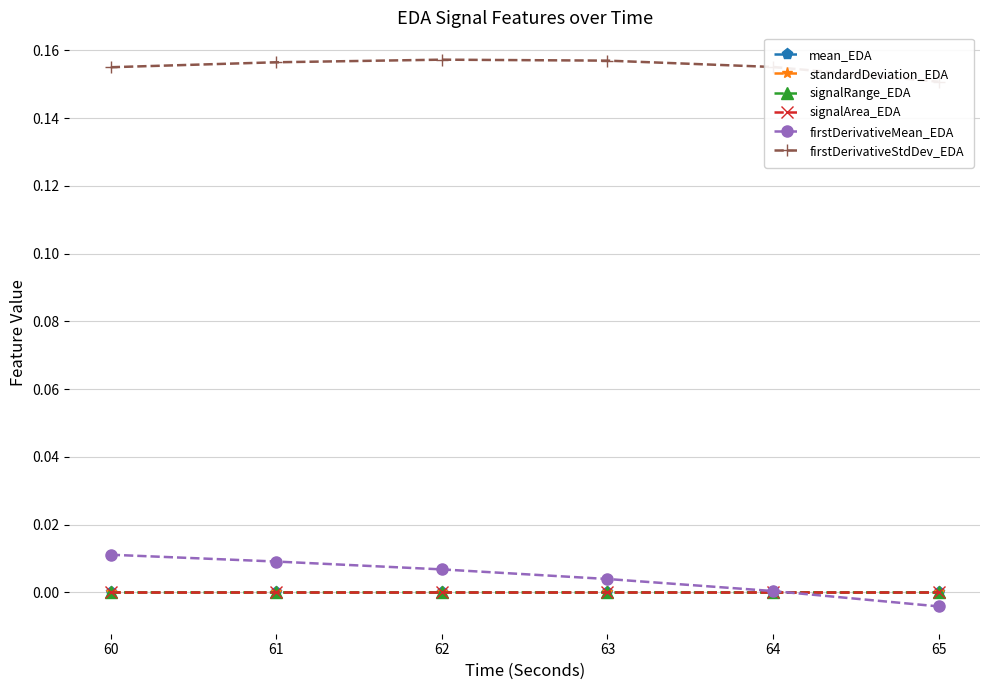

At how many categories does at least one series exceed 0?

6